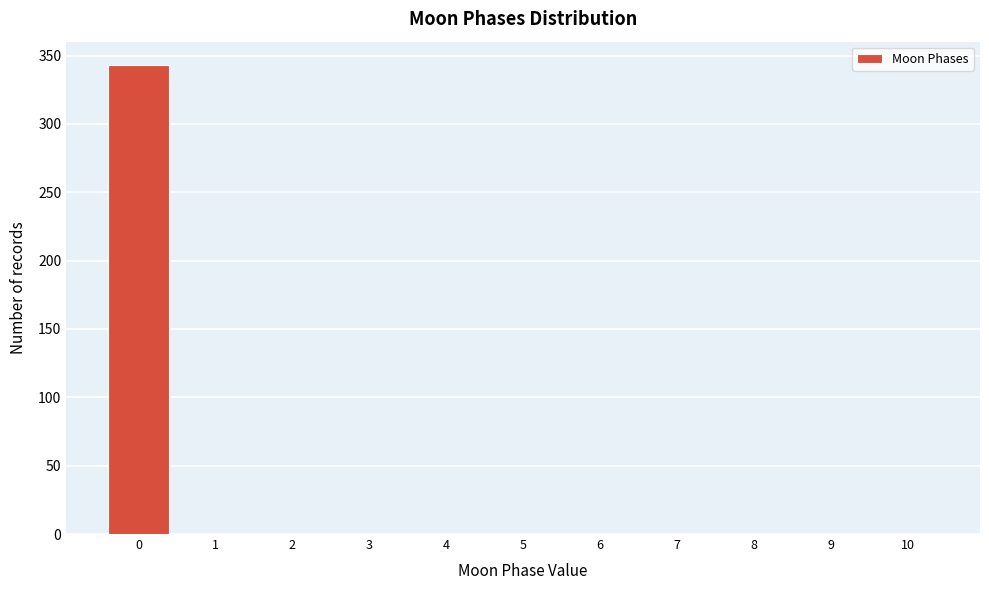

Reading right to left, what are all the values shown in this chart?

10=0	9=0	8=0	7=0	6=0	5=0	4=0	3=0	2=0	1=0	0=343